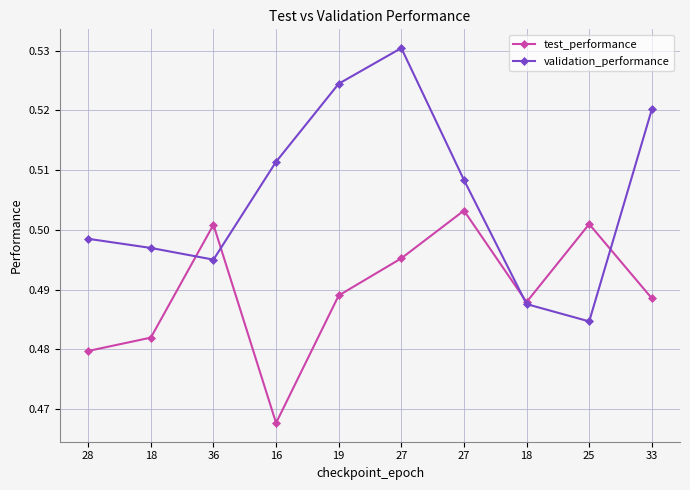

Reading left to right, transcribe all the data shown in this chart.

test_performance: 28=0.5	18=0.5	36=0.5	16=0.5	19=0.5	27=0.5	27=0.5	18=0.5	25=0.5	33=0.5
validation_performance: 28=0.5	18=0.5	36=0.5	16=0.5	19=0.5	27=0.5	27=0.5	18=0.5	25=0.5	33=0.5